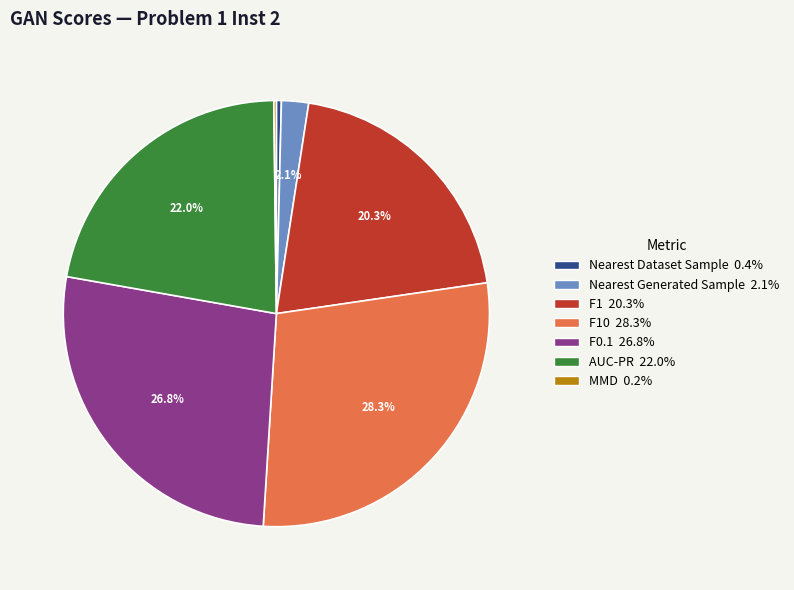

Is there a majority slice in this chart?

No